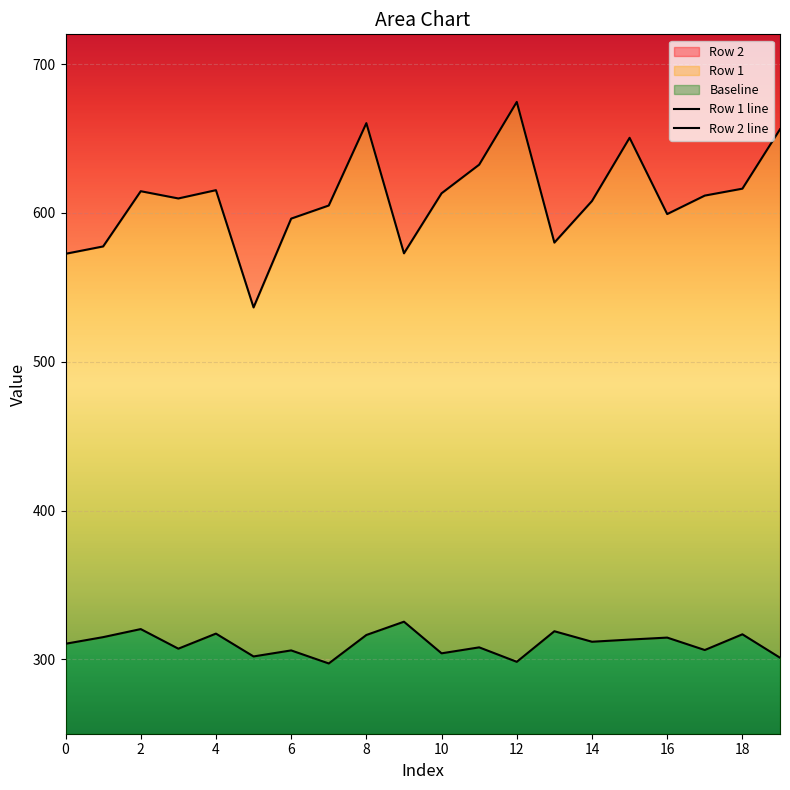

Is it true that Row 1 line equals 306.2 at 17?

True